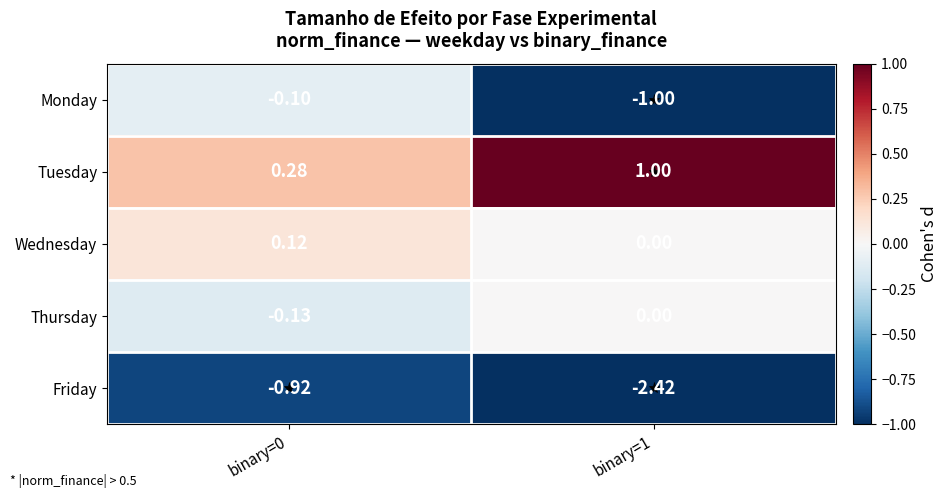

Rank the series at binary=0 from highest to lowest value.

Tuesday, Wednesday, Monday, Thursday, Friday